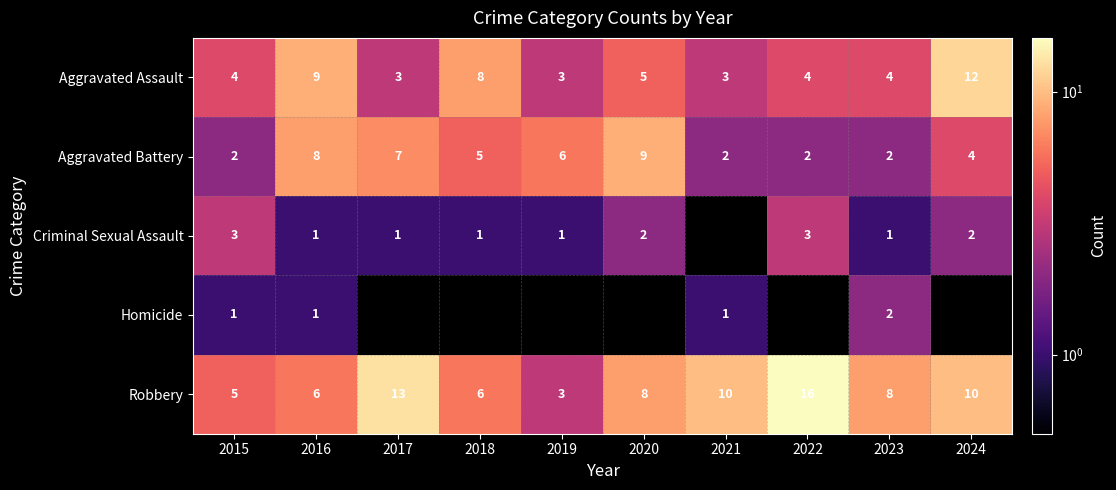

What is the difference between the maximum and minimum values in the Aggravated Assault series?

9